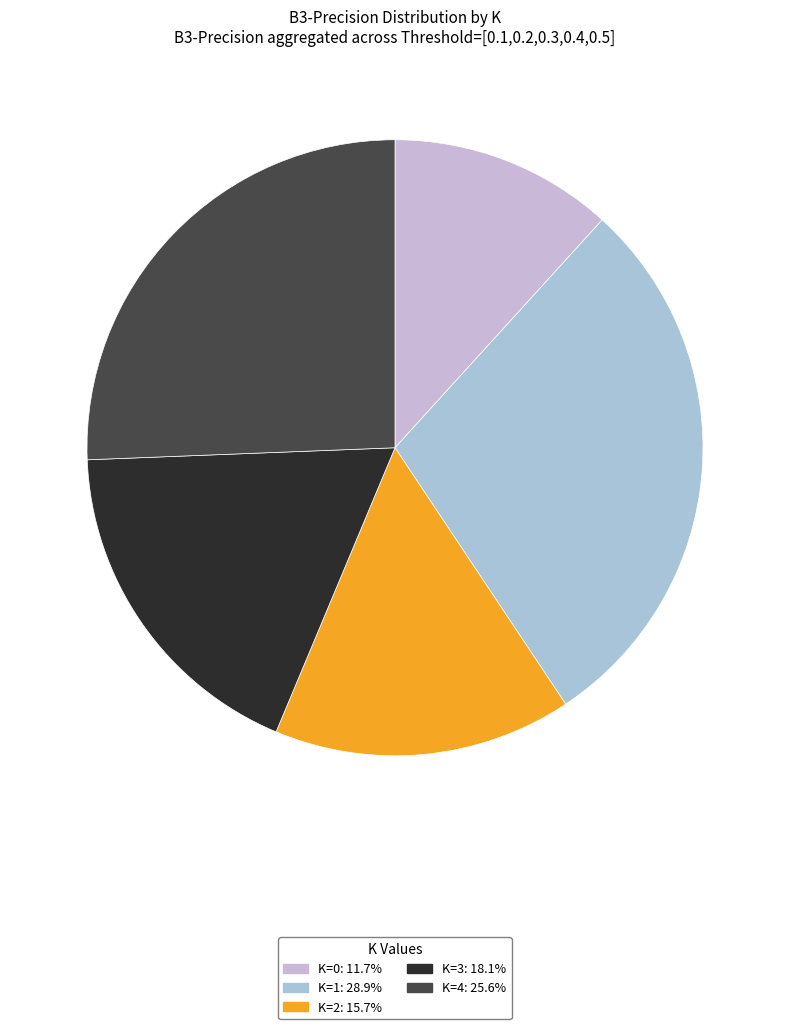

What is the change in value from K=1 to K=4?

-0.1